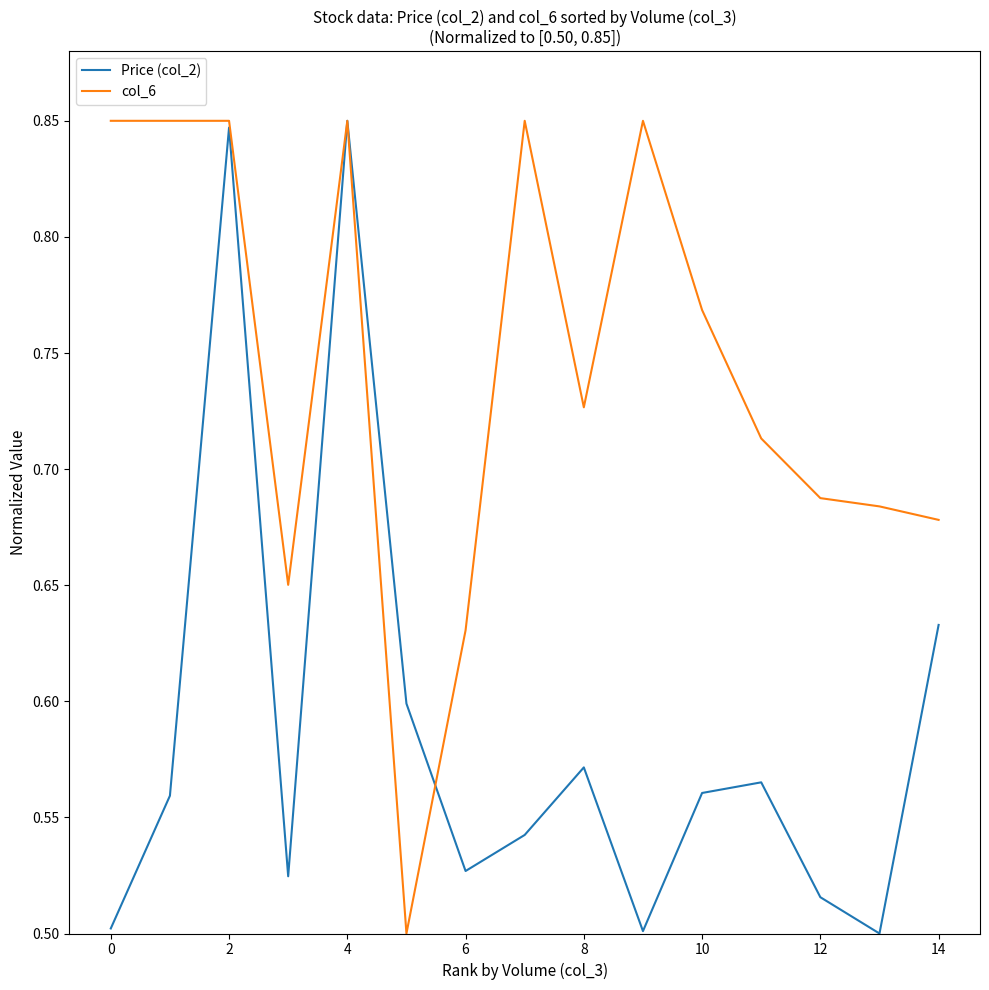

Rank the series by their average value, from lowest to highest.

Price (col_2), col_6